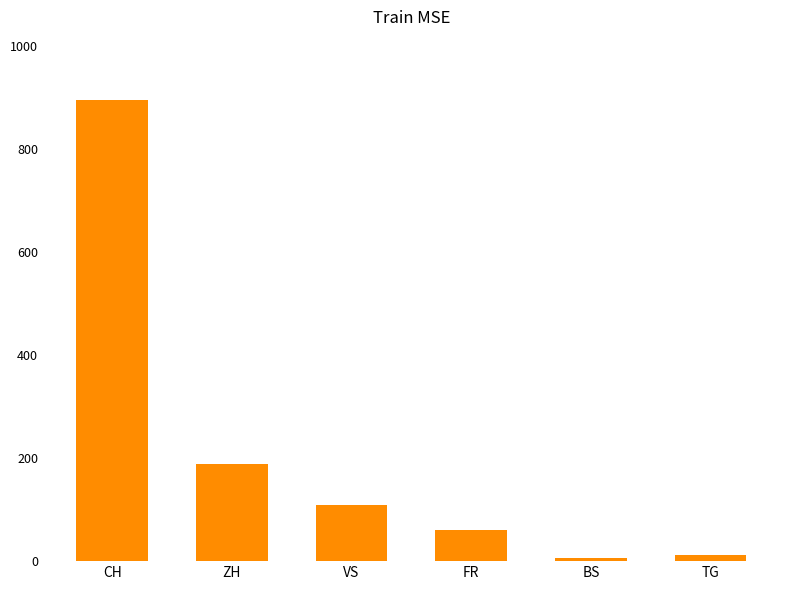

What is the approximate value at CH?

895